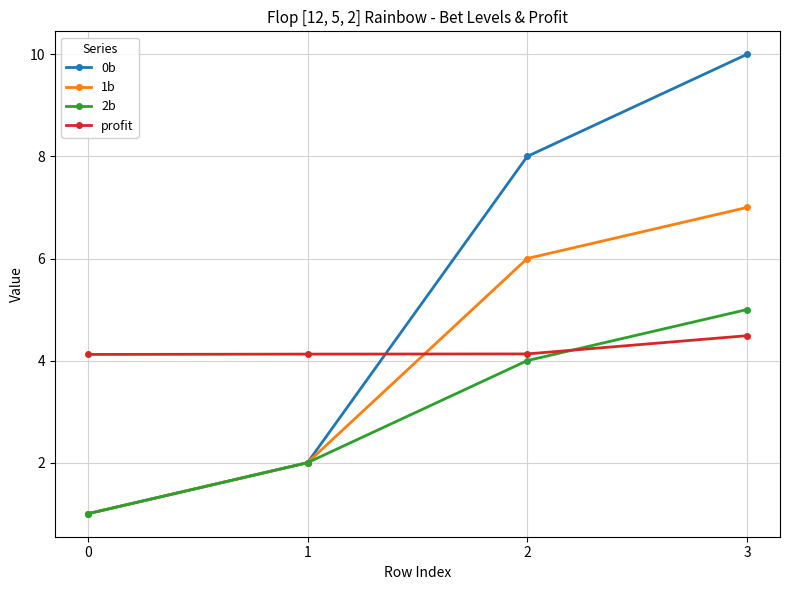

After their last crossing, which series has the higher values: profit or 1b?

1b